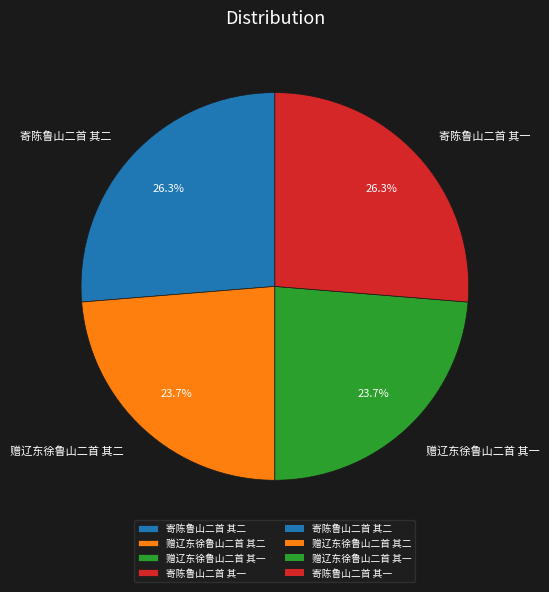

Between 寄陈鲁山二首 其二 and 赠辽东徐鲁山二首 其二, which is larger?

寄陈鲁山二首 其二